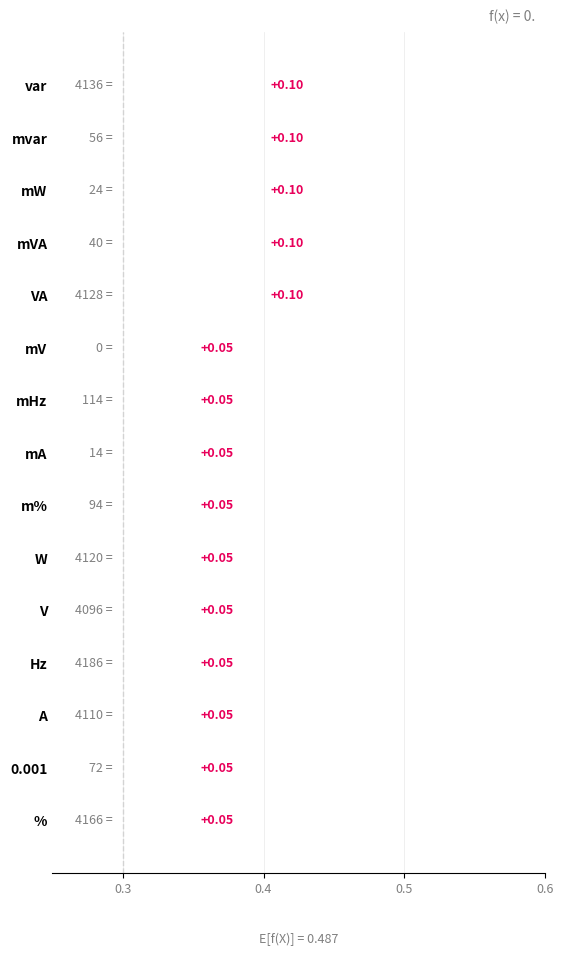

The chart shows a value of 0.1 at m%. True or false?

False